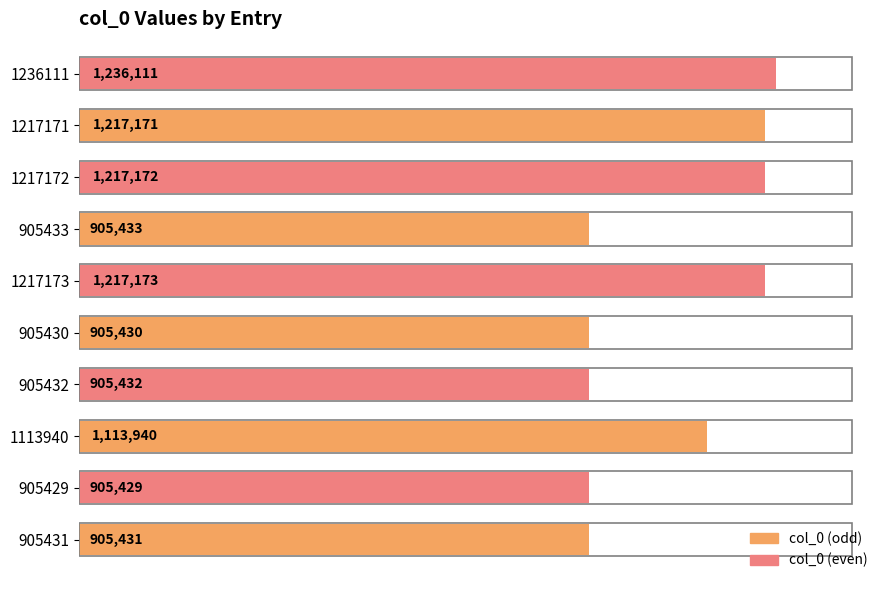

Does the chart contain any negative values?

No